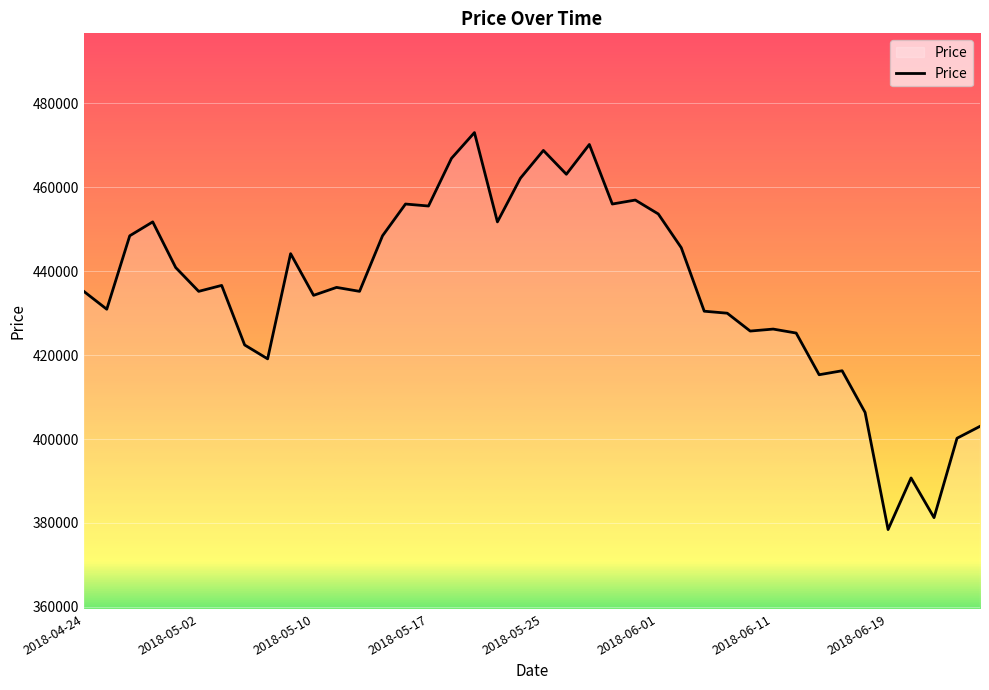

What is the greatest value displayed?

473033